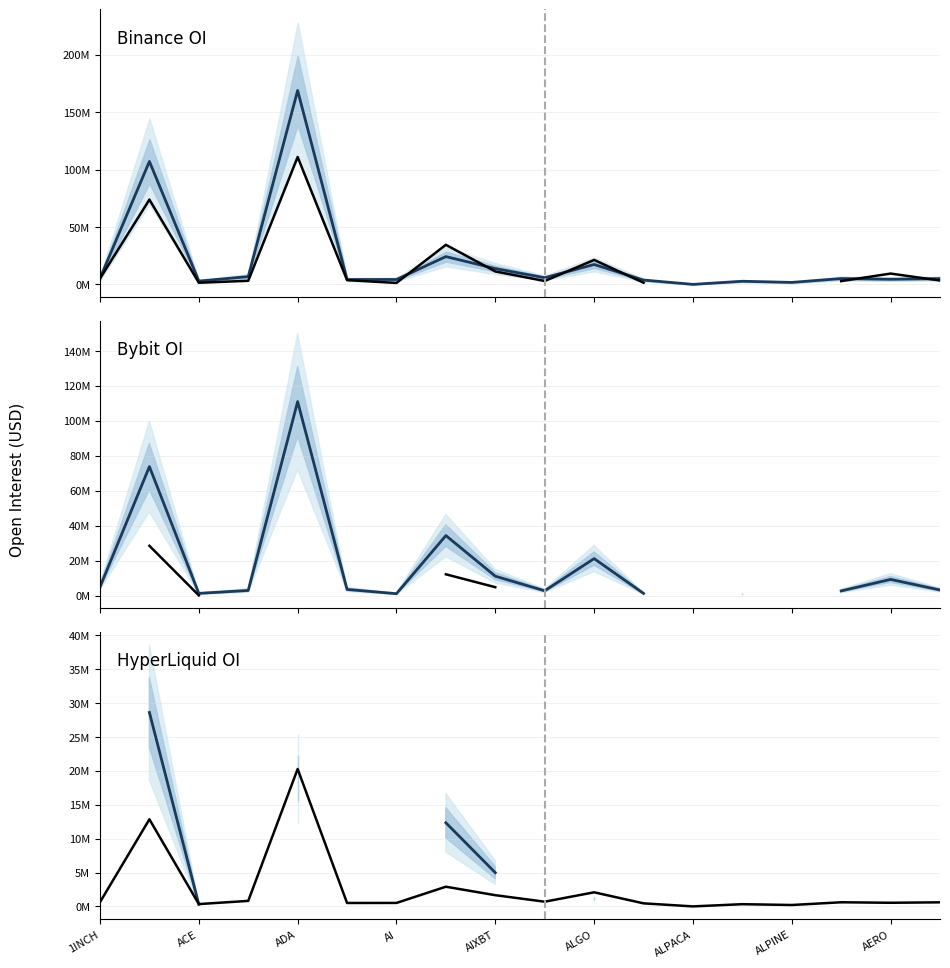

List the labels in order of Bybit OI value, smallest first.

13, ALPACA, 11, ADA, 15, 9, AI, 17, ALGO, 1INCH, 16, AERO, 10, ALPINE, ACE, AIXBT, 12, 14